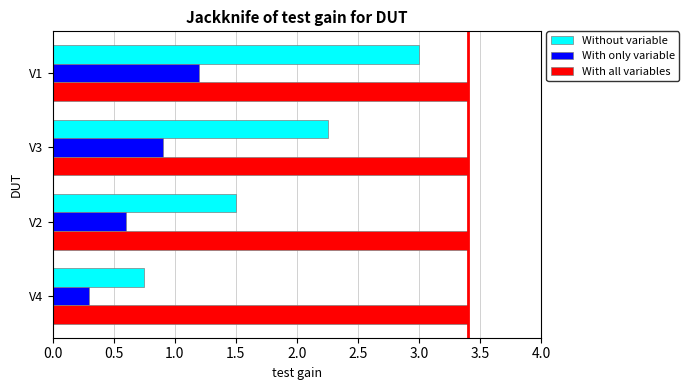

What is the sum of all With only variable values?

3.0